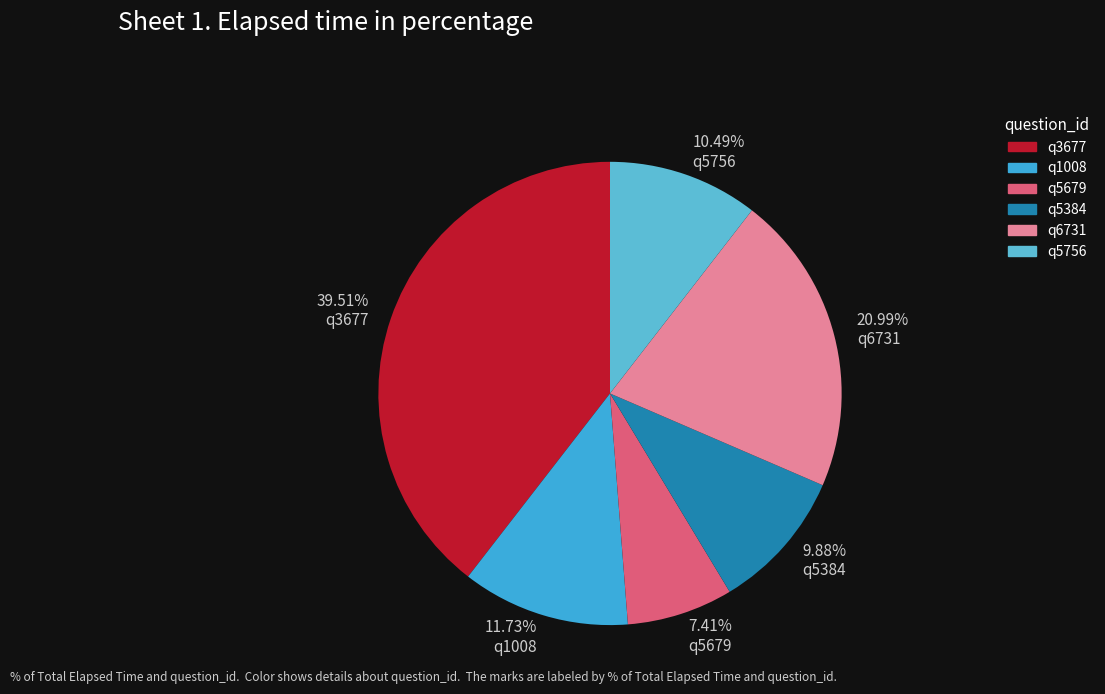

Combined, what portion of the pie is q1008 and q5384?

21.6%